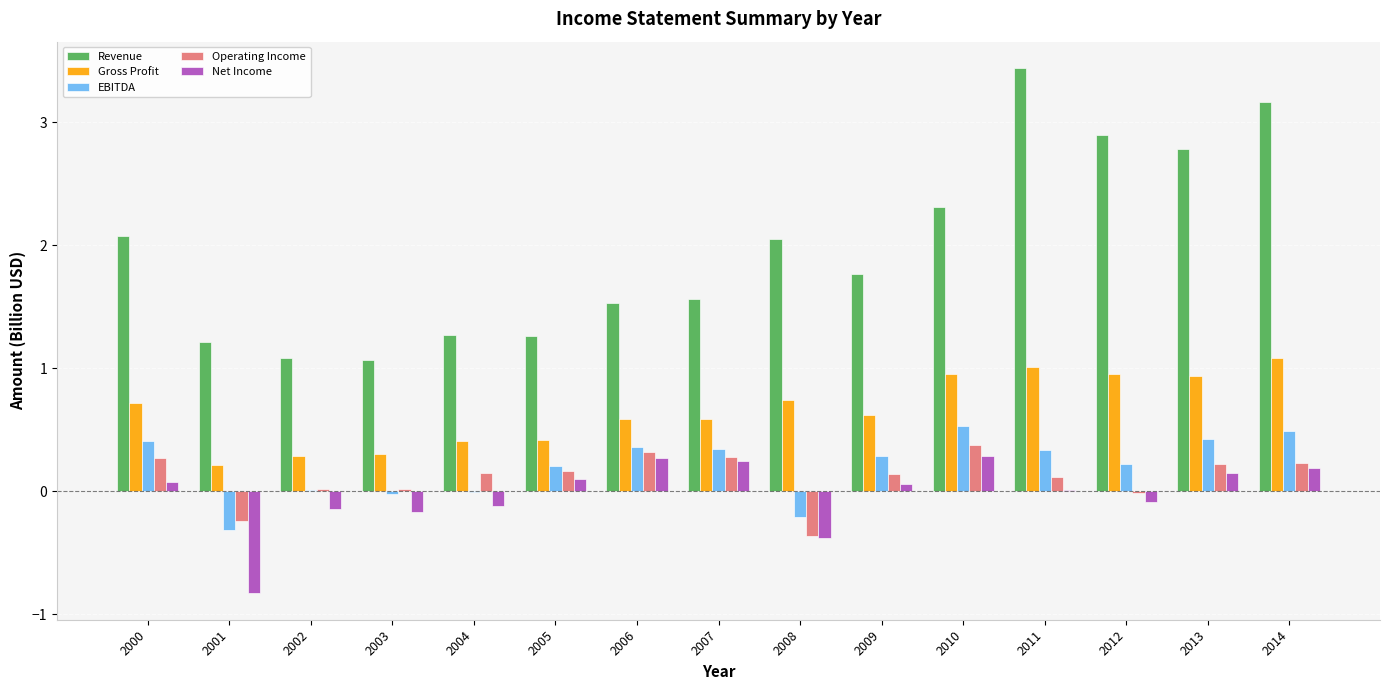

True or false: EBITDA has a value of -0.3 at 2001.

True